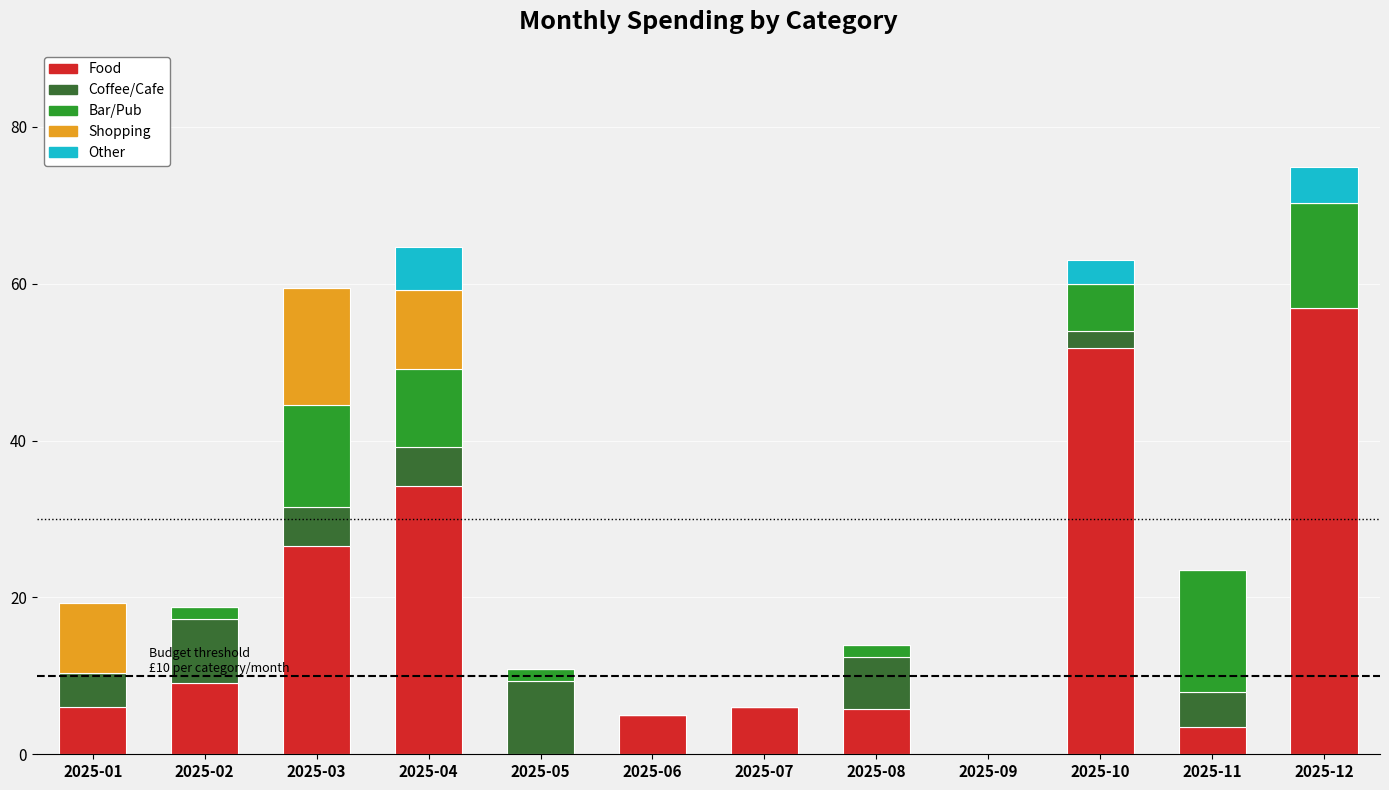

At which category is the sum across all series the highest?

2025-12